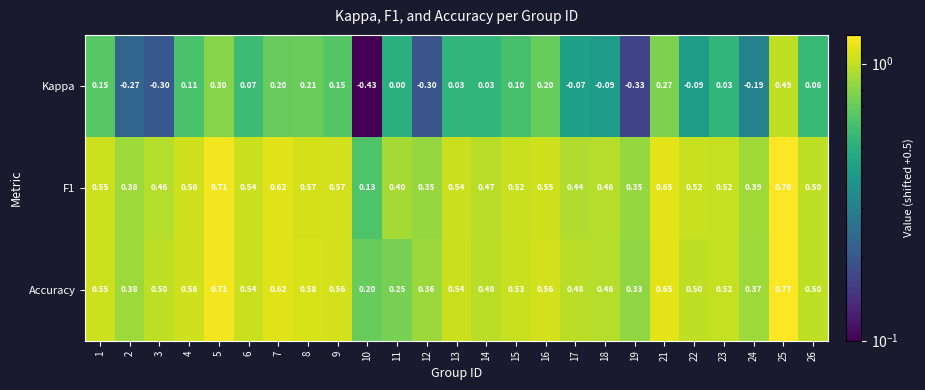

Is the value of Kappa at 16 greater than the value of Accuracy at 21?

No